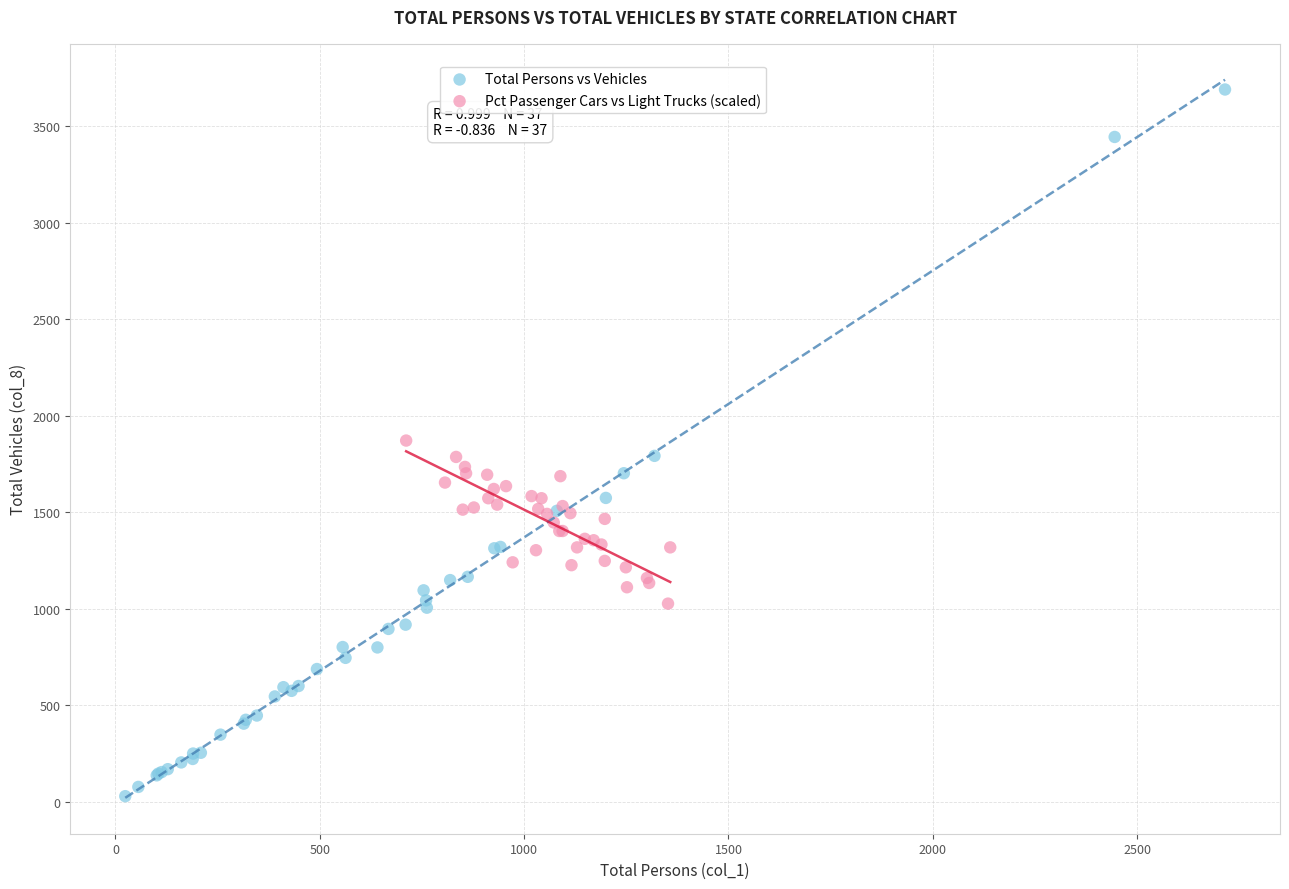

Which series reaches the maximum Y coordinate?

Total Persons vs Vehicles